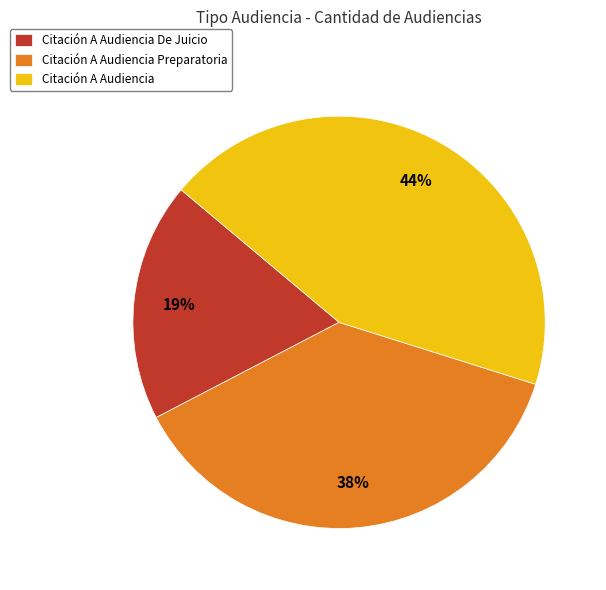

Combined, do Citación A Audiencia Preparatoria and Citación A Audiencia De Juicio account for over 50%?

Yes